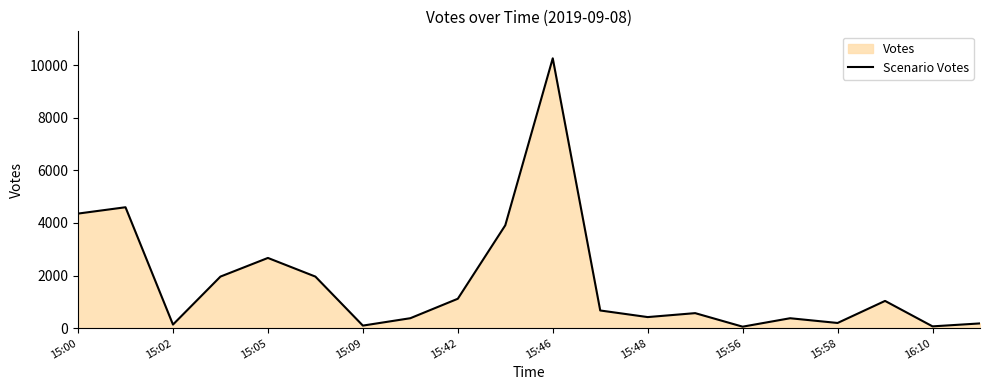

Which has a higher value, 15:46 or 15:05?

15:46